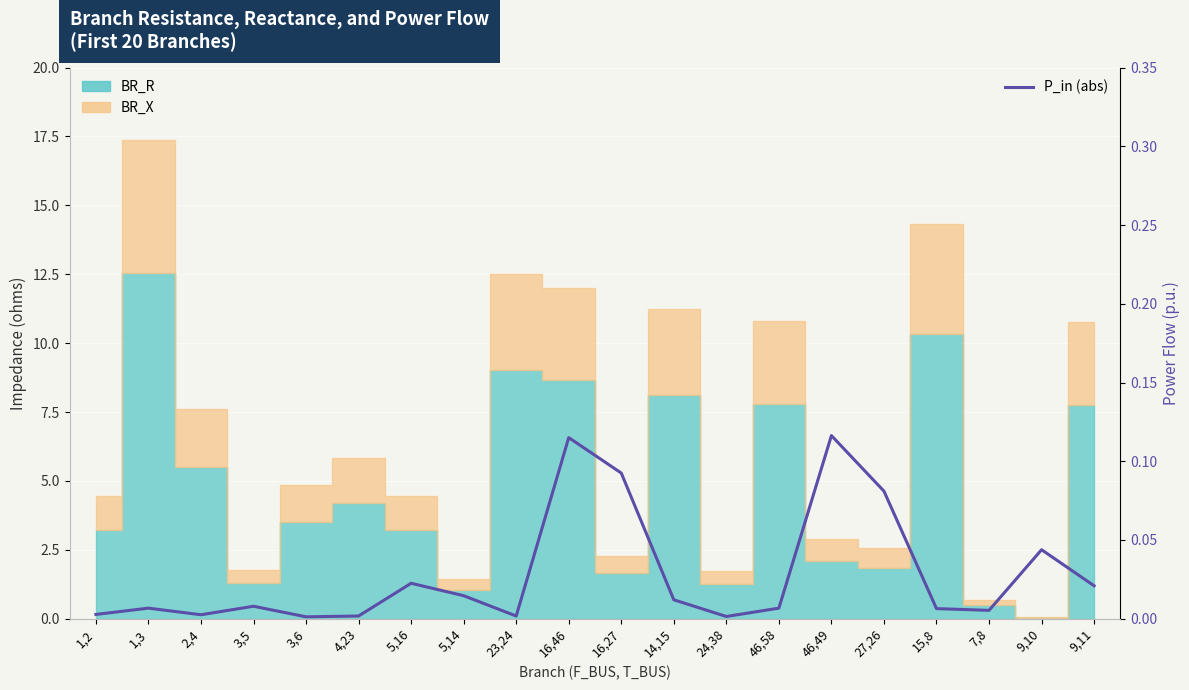

What is the label of the 20th point from the right?

1,2